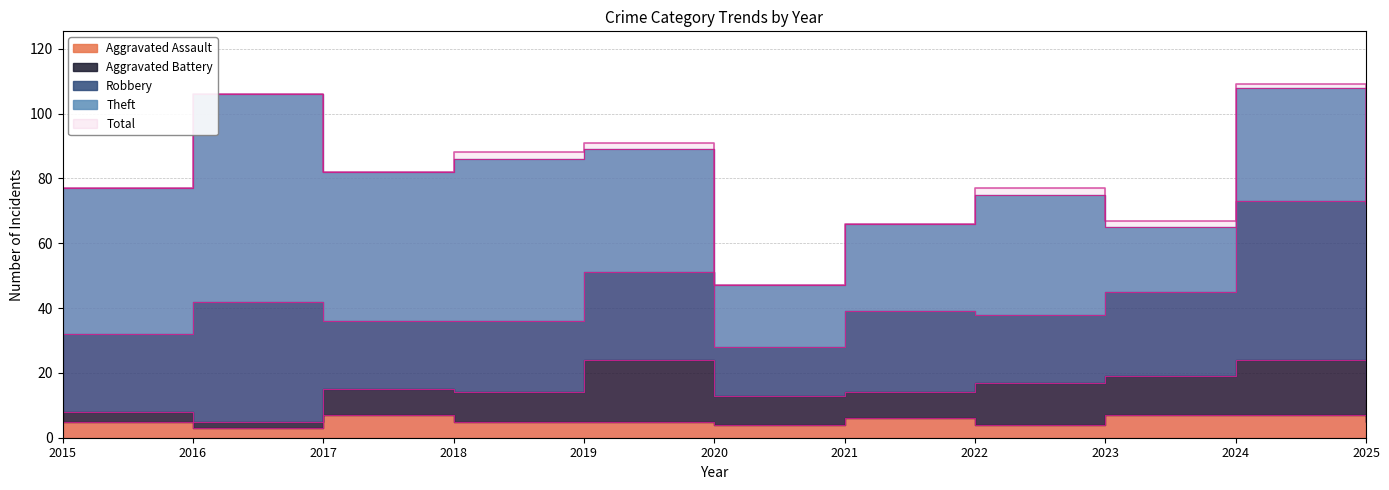

In Total, how many points are higher than both neighbors (excluding endpoints)?

4